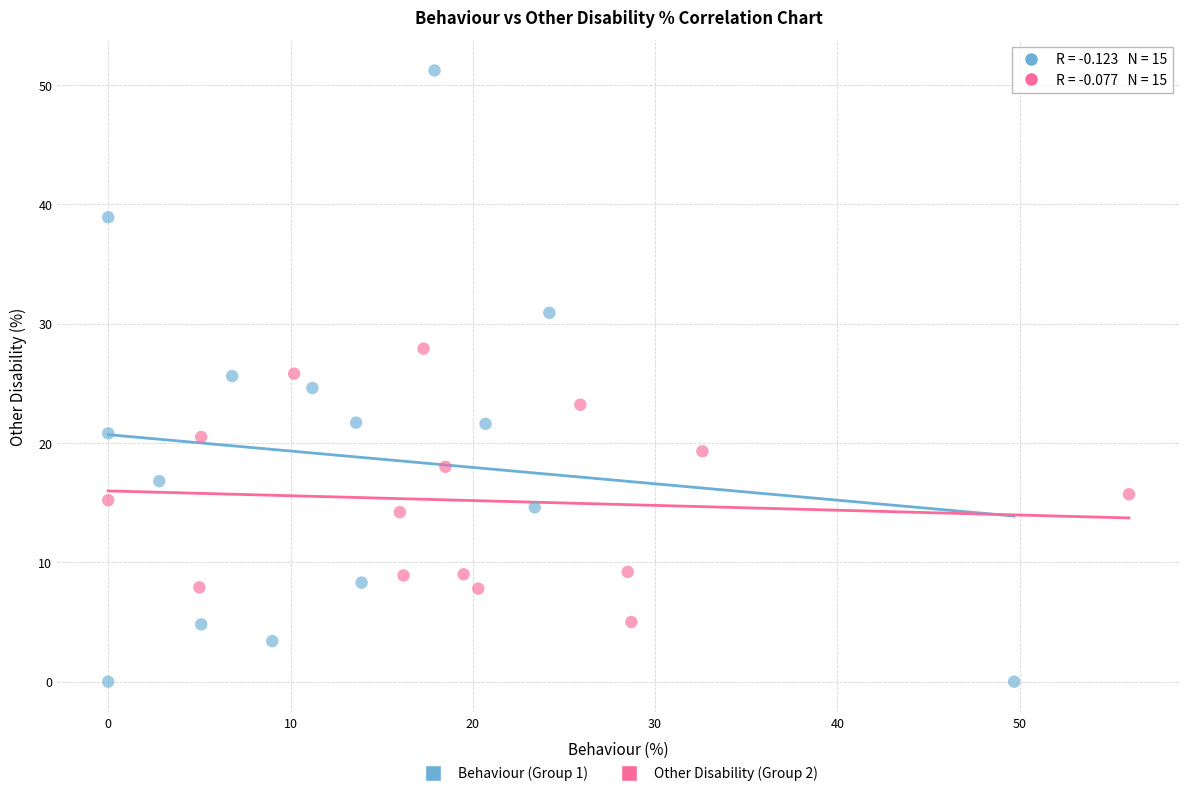

Which series reaches the maximum Y coordinate?

Behaviour (Group 1)